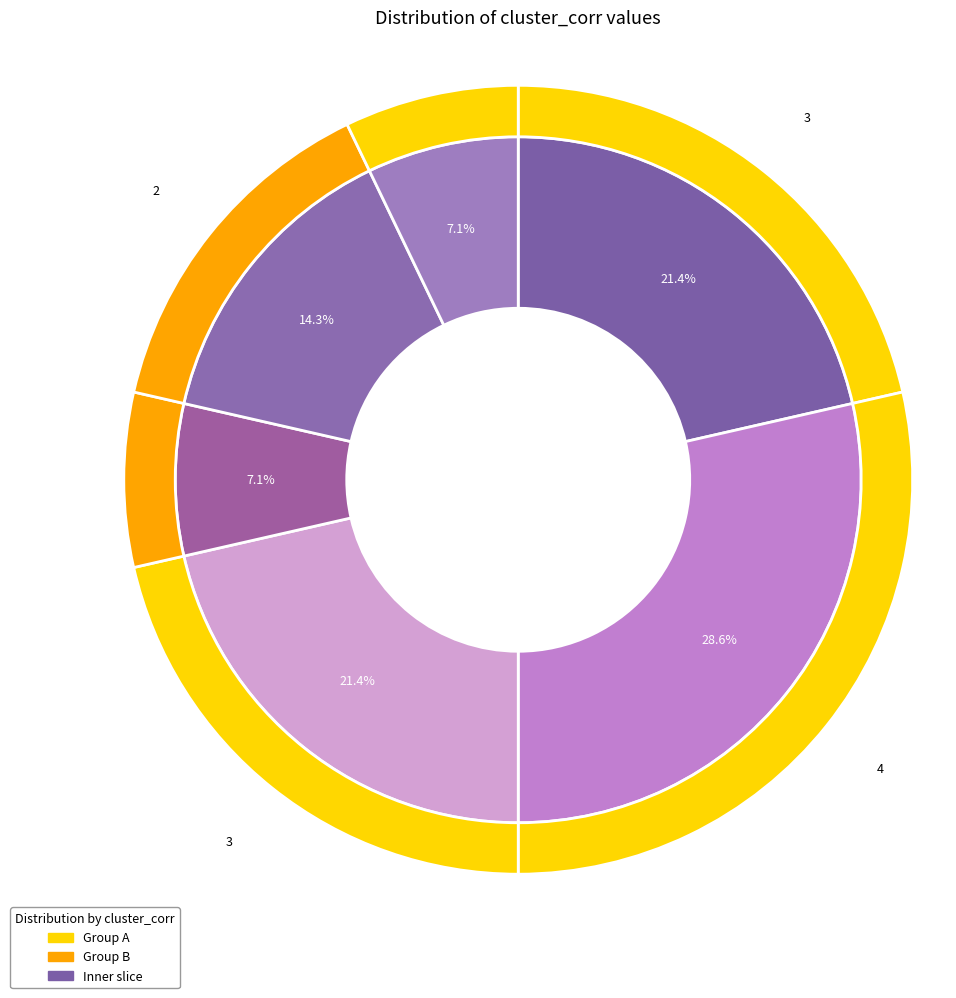

To the nearest percent, what portion does 2 represent?

21%